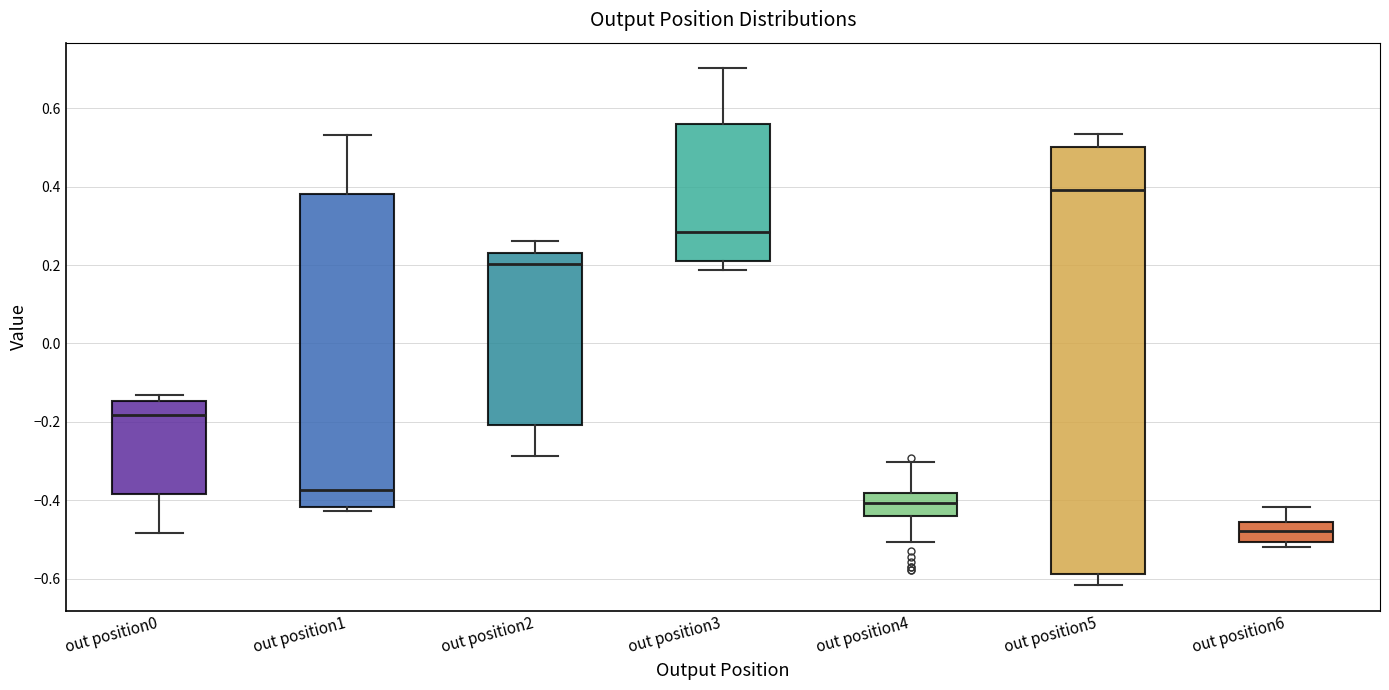

Which box's median line is the highest?

out position5